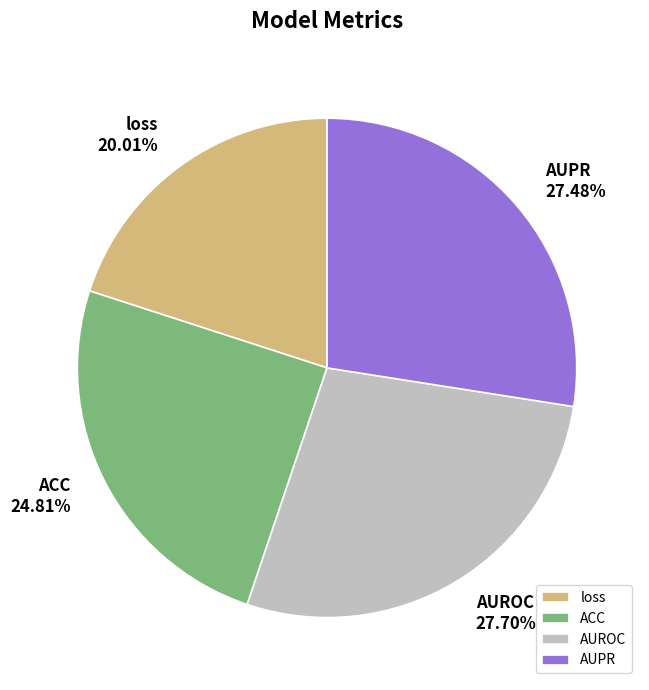

To the nearest percent, what is the difference between the largest and smallest slice percentages?

8%